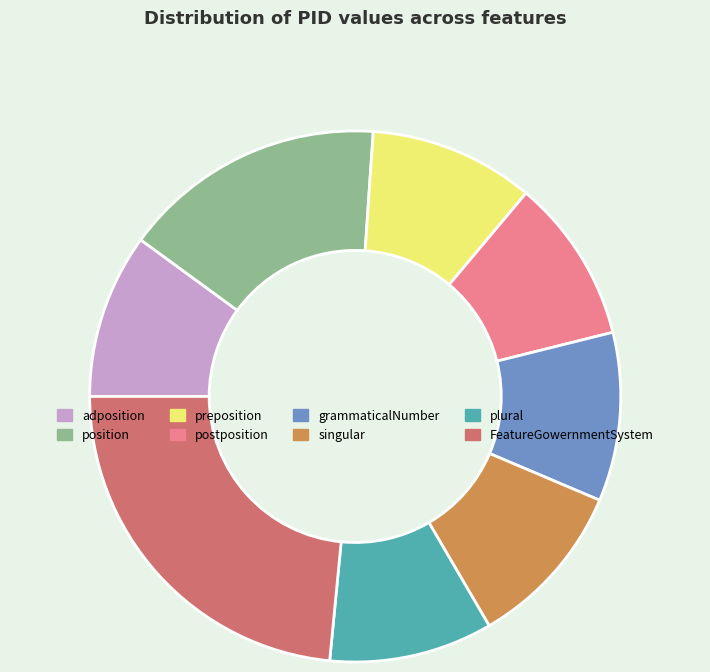

Does preposition represent more than half of the total?

No